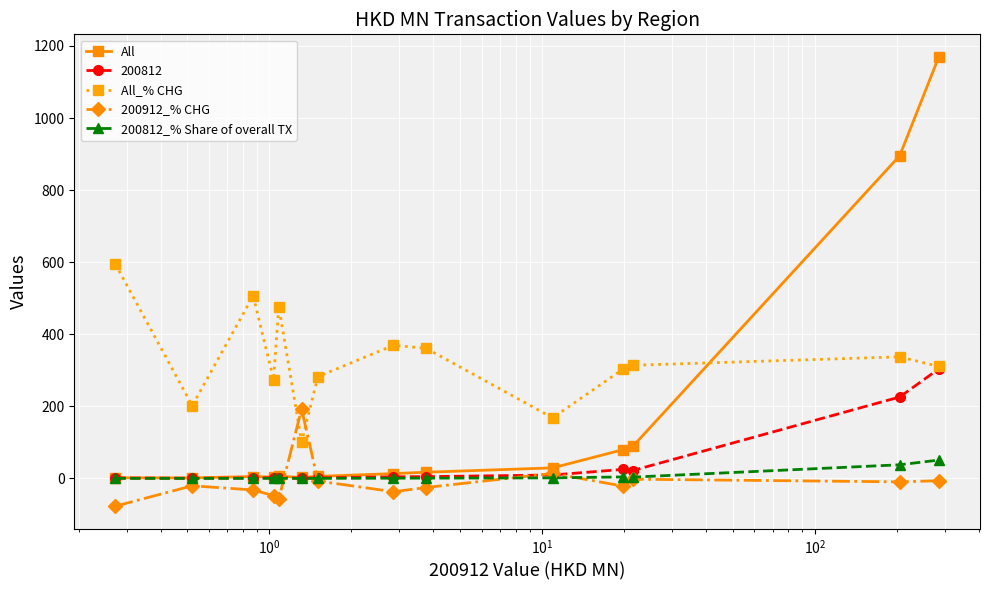

List the series in order of their peak value, highest first.

All, All_% CHG, 200812, 200912_% CHG, 200812_% Share of overall TX